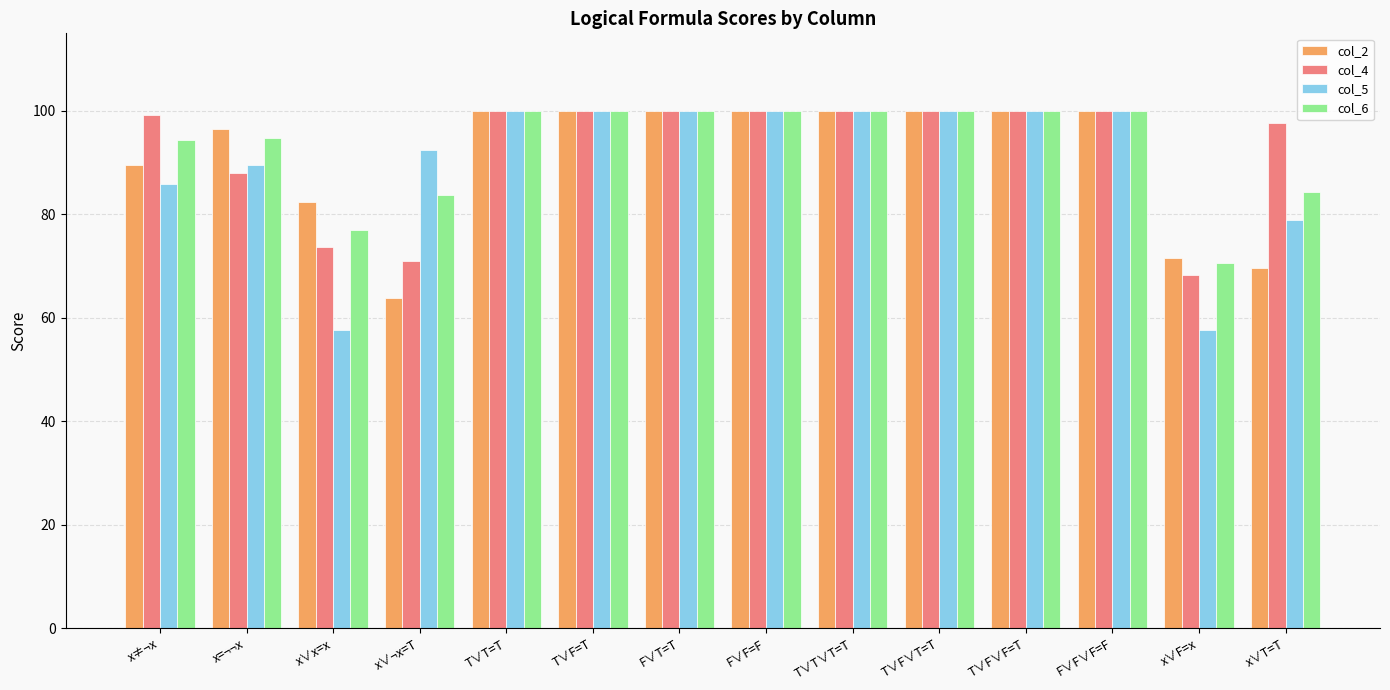

Is the value of col_6 at x∨T=T greater than the value of col_4 at T∨F=T?

No